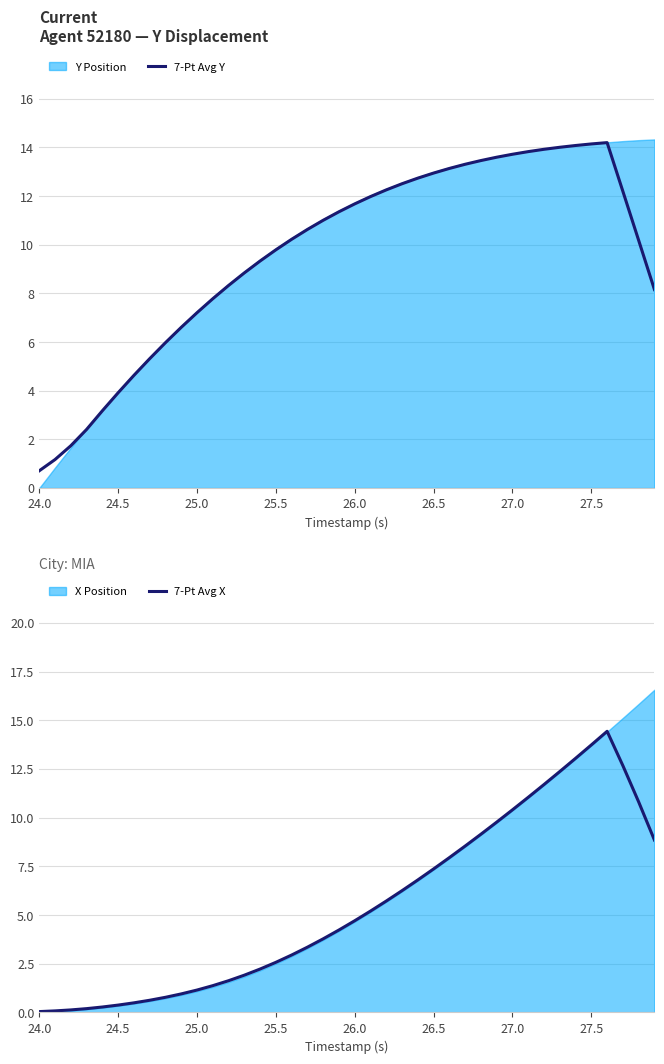

What is the maximum value for 7-Pt Avg X?

14.4